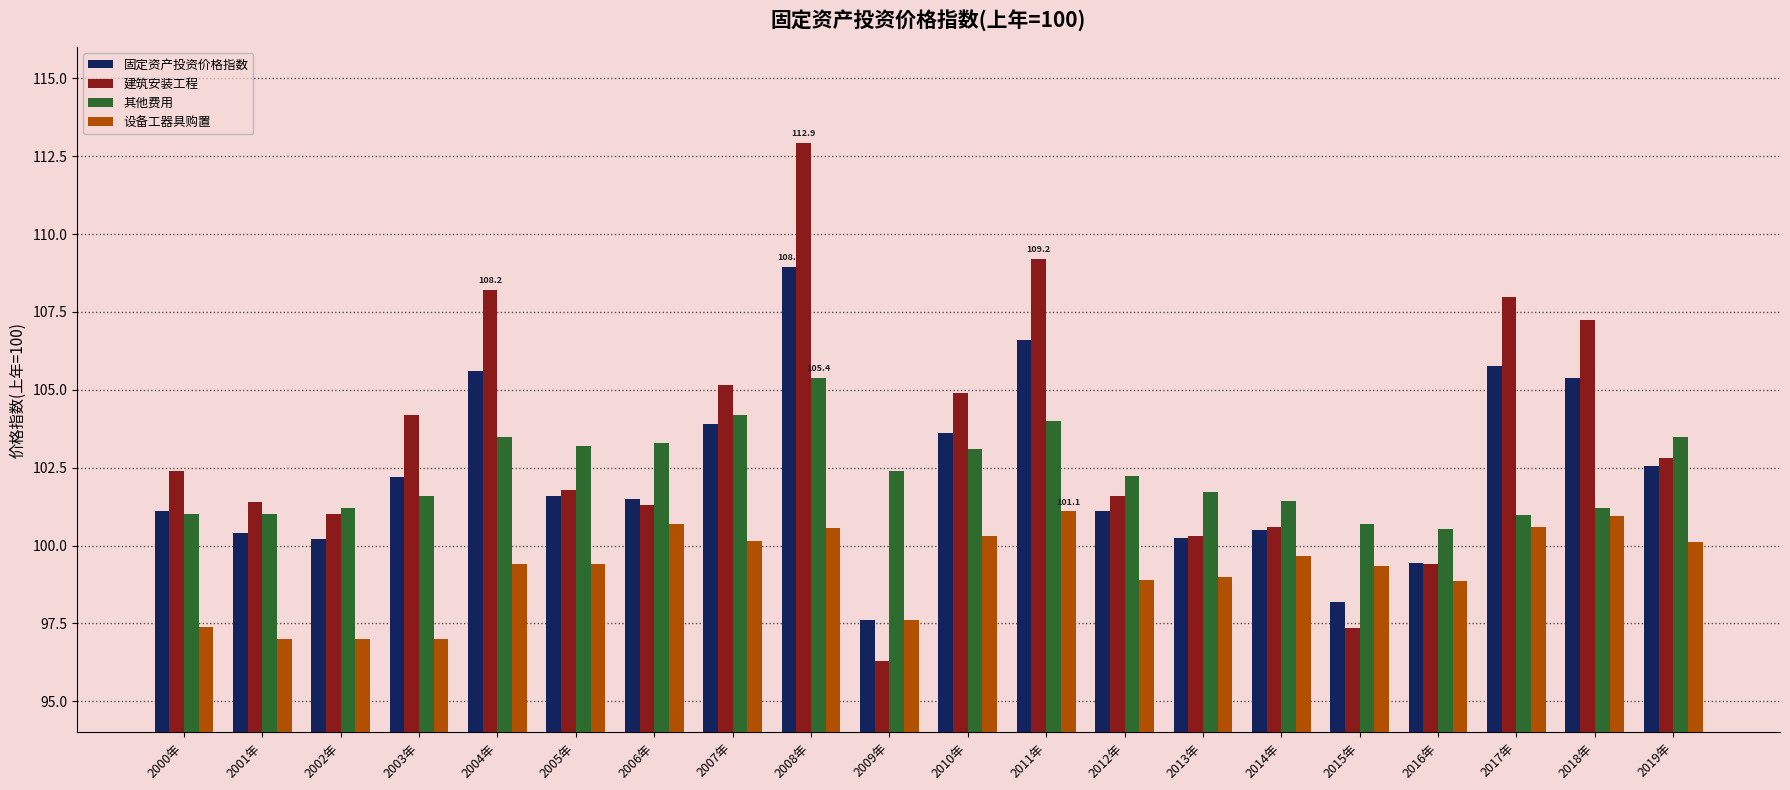

The value of 建筑安装工程 at 2018年 is 159.5. True or false?

False